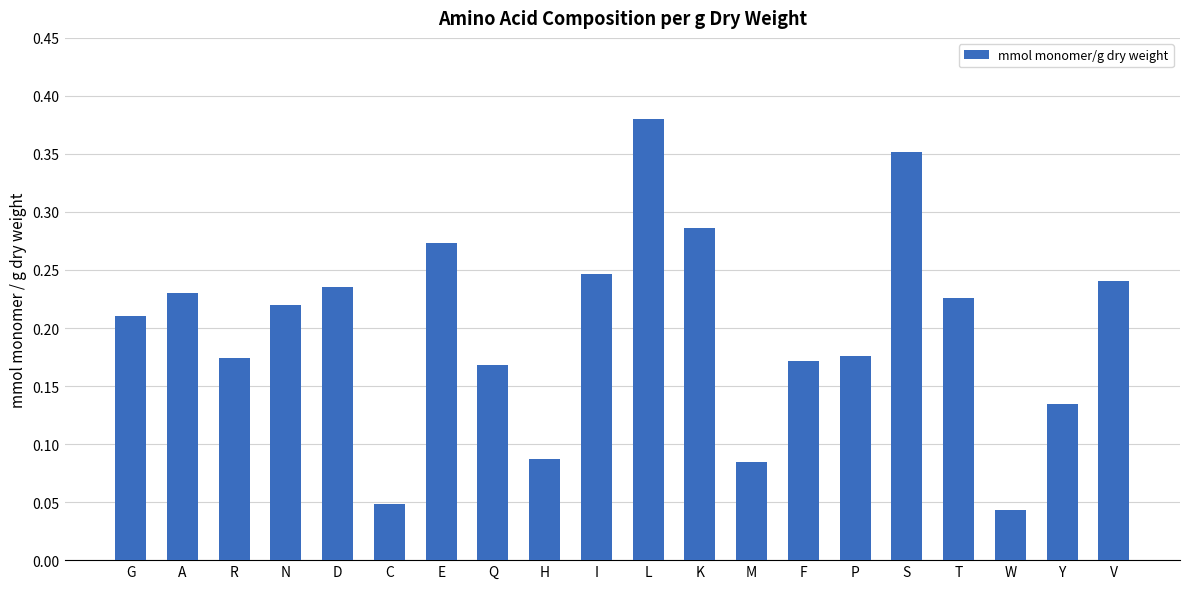

Which has a higher value, E or Y?

E